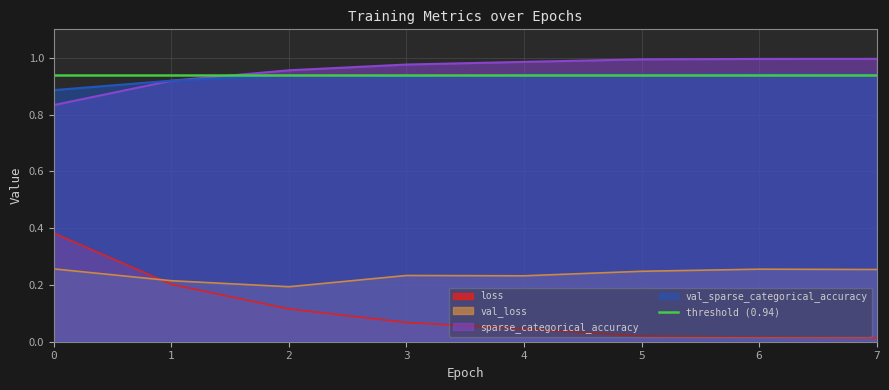

Is the value of loss at 2 greater than the value of sparse_categorical_accuracy at 7?

No